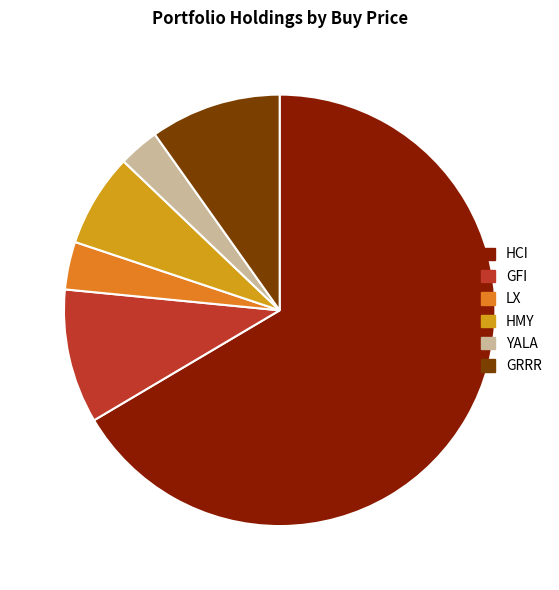

Do GFI and GRRR together represent more than half of the pie?

No